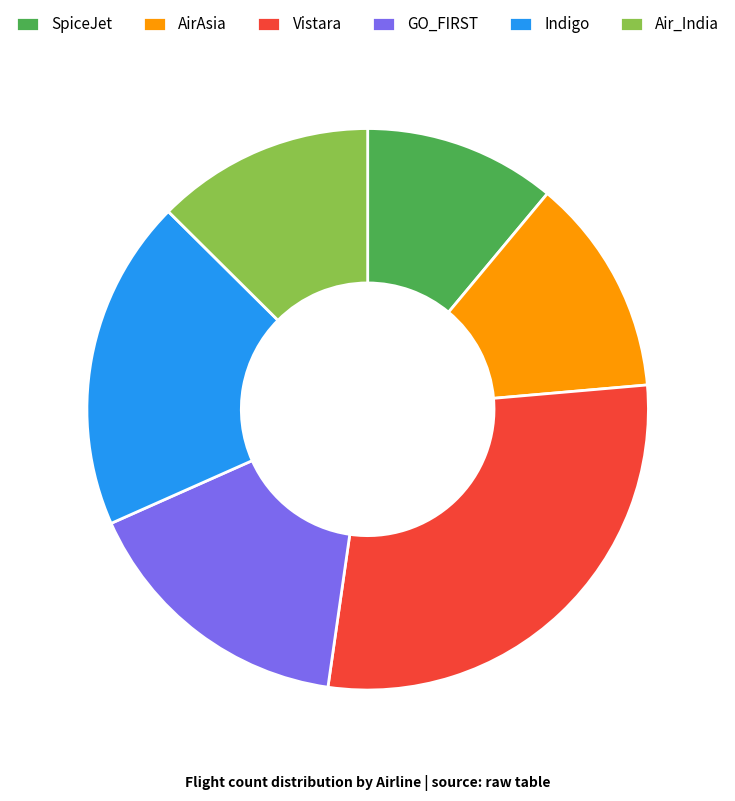

Does SpiceJet represent more than half of the total?

No